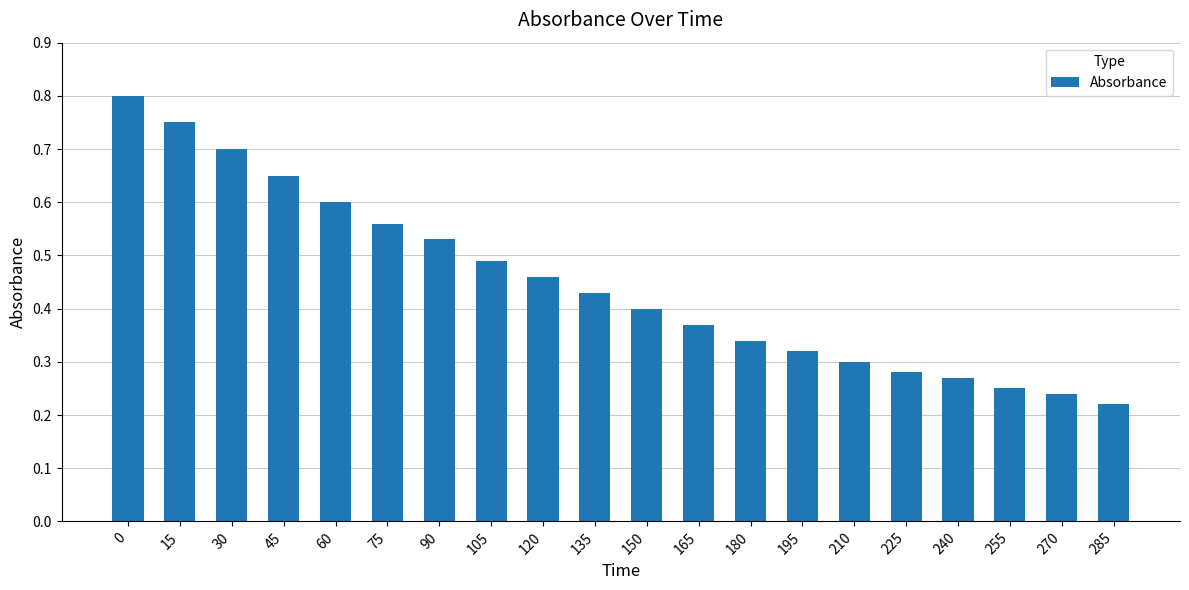

What is the sum of all values?

9.0